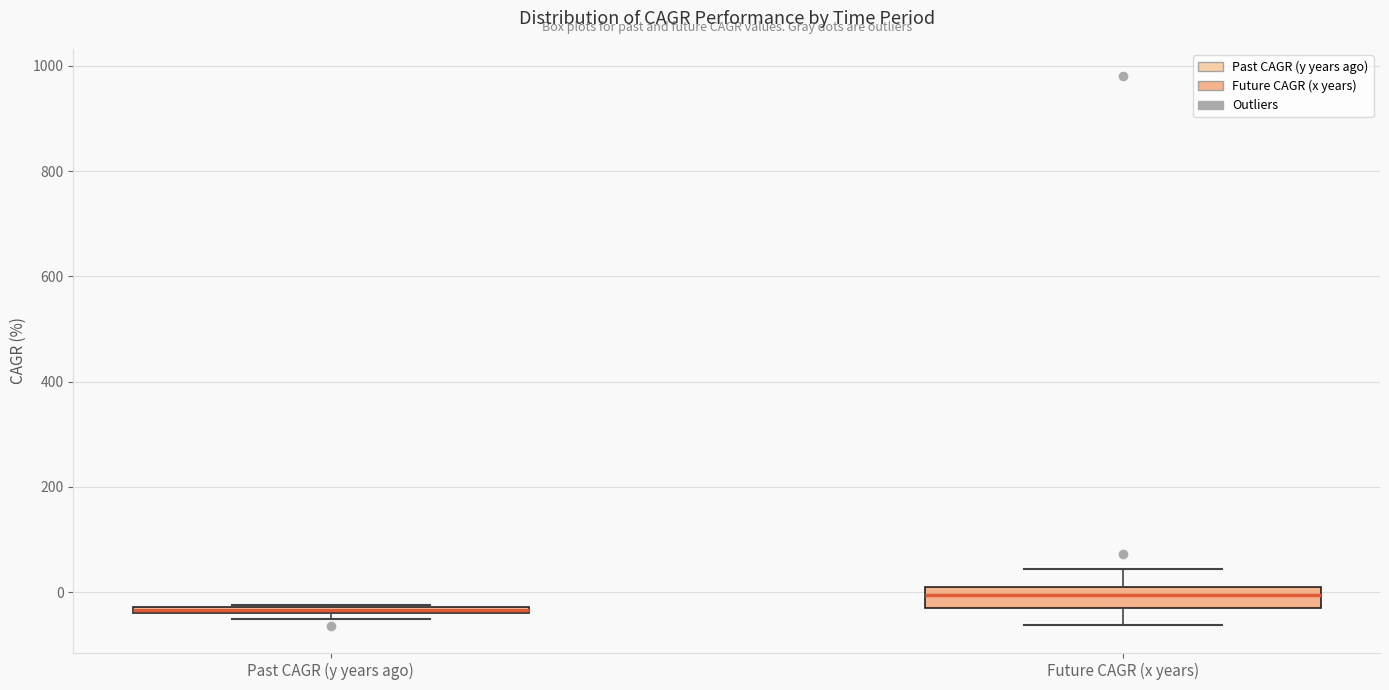

Comparing the boxes themselves (not the whiskers), which one is the tallest?

Future CAGR (x years)